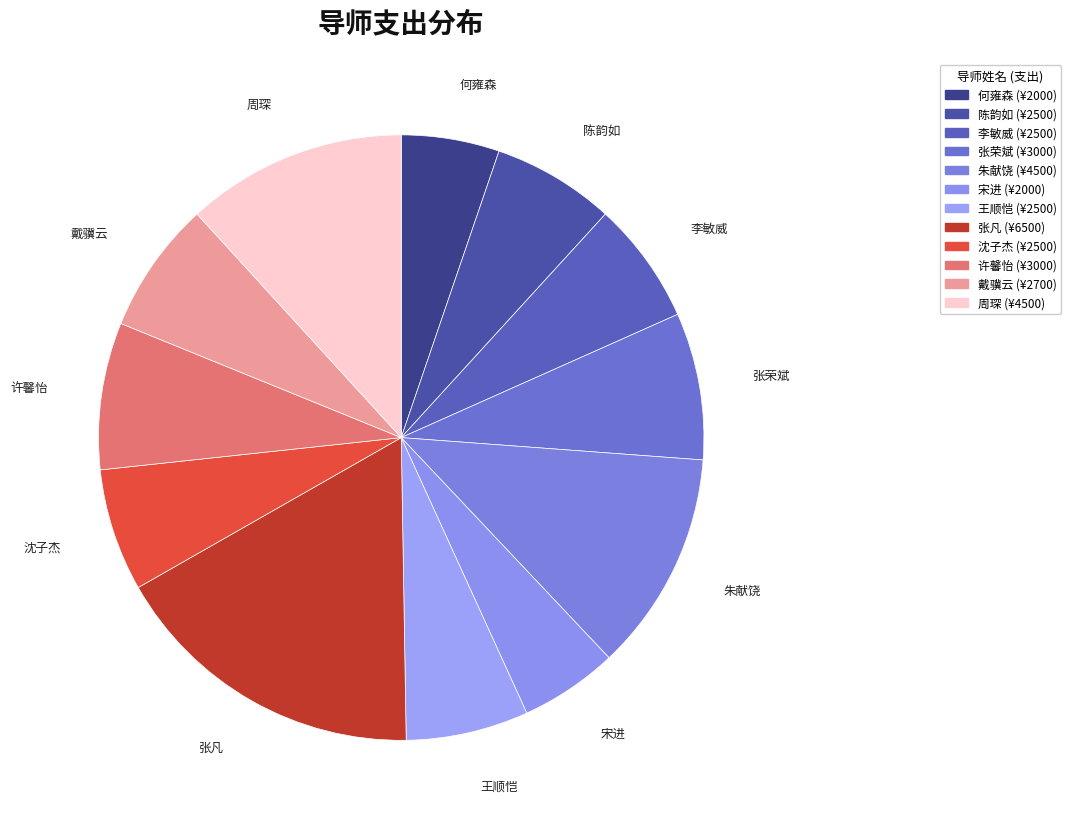

Count the number of slices in the pie.

12